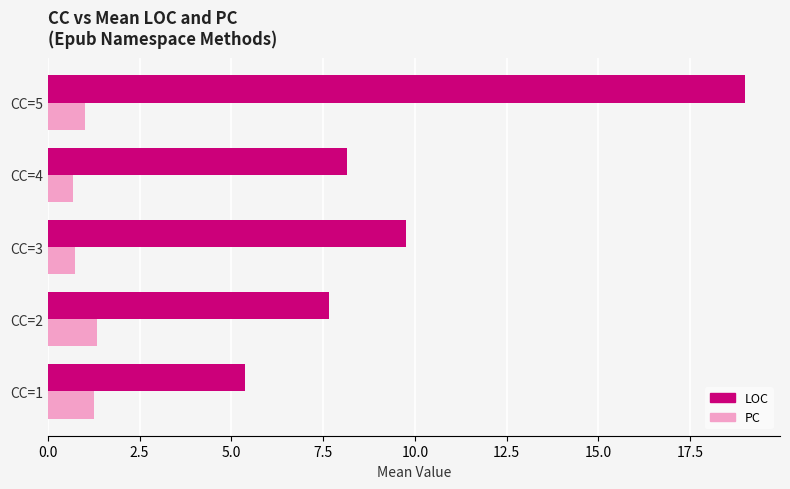

Is the value of PC at CC=2 greater than the value of LOC at CC=2?

No